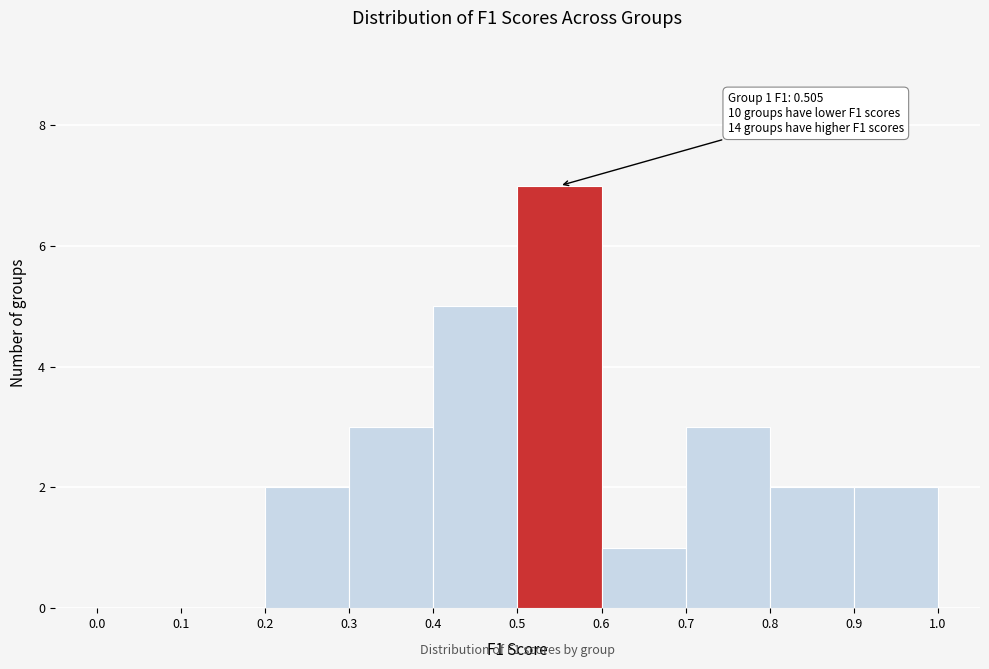

Over which range of the x-axis is the bar tallest?

0.5 to 0.6